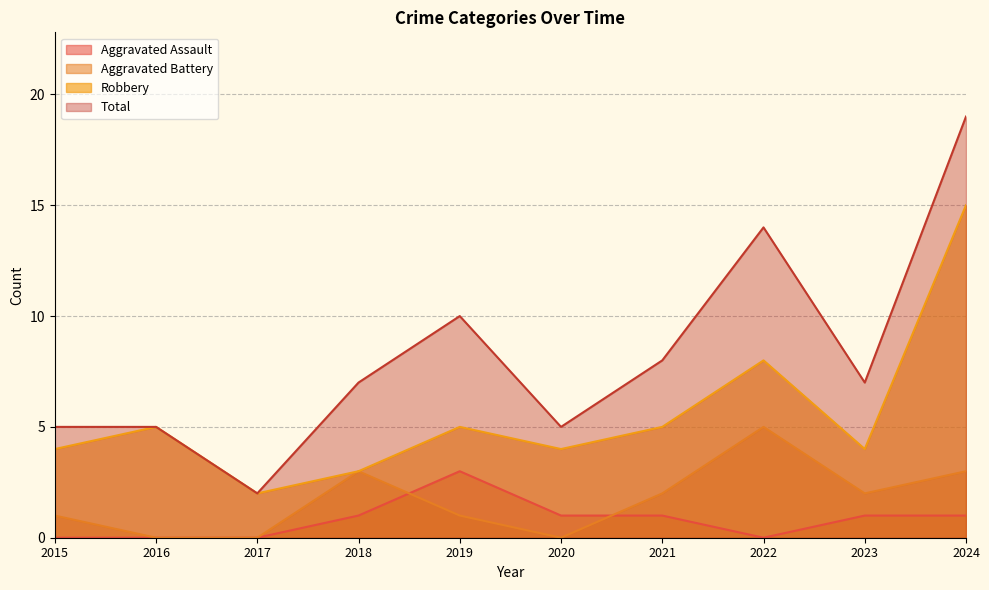

Reading right to left, transcribe all the data shown in this chart.

Aggravated Assault: 2024=1	2023=1	2022=0	2021=1	2020=1	2019=3	2018=1	2017=0	2016=0	2015=0
Aggravated Battery: 2024=3	2023=2	2022=5	2021=2	2020=0	2019=1	2018=3	2017=0	2016=0	2015=1
Robbery: 2024=15	2023=4	2022=8	2021=5	2020=4	2019=5	2018=3	2017=2	2016=5	2015=4
Total: 2024=19	2023=7	2022=14	2021=8	2020=5	2019=10	2018=7	2017=2	2016=5	2015=5